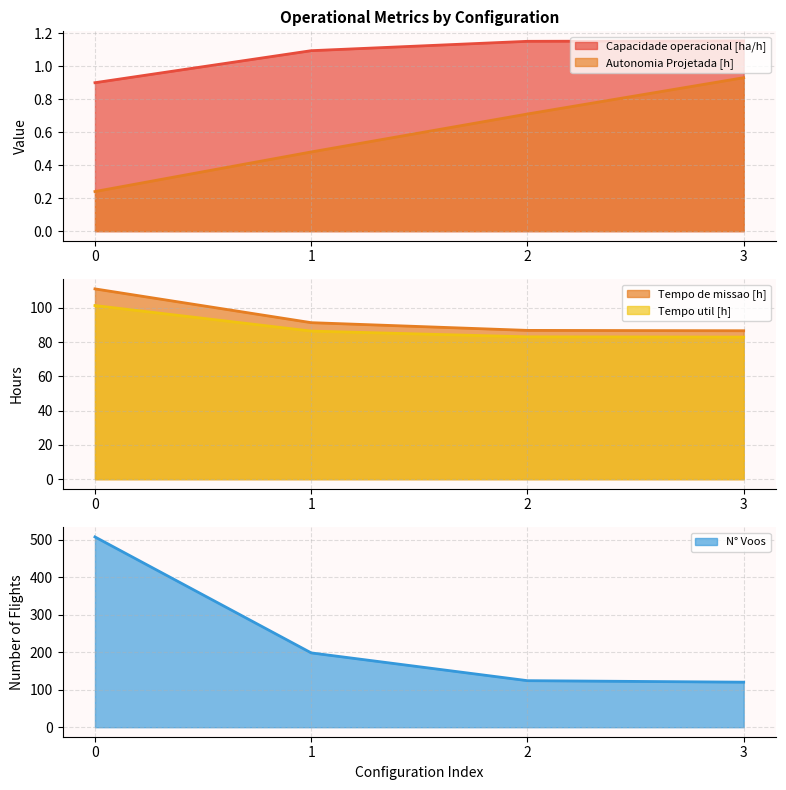

Is it true that N° Voos equals 198.0 at 1?

True